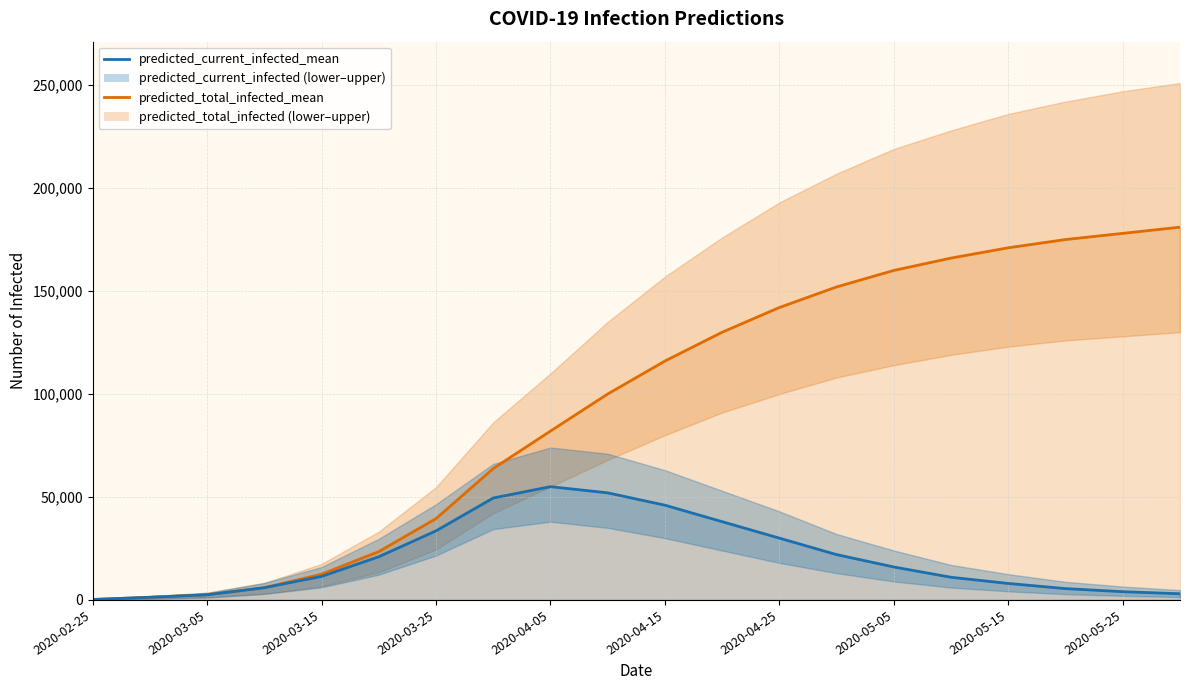

Which series has the largest total across all categories?

predicted_total_infected_mean